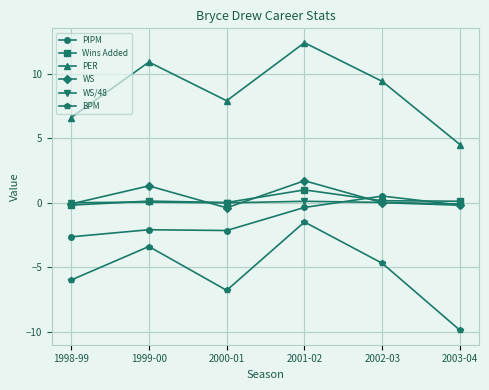

What is the label of the 4th point from the right?

2000-01